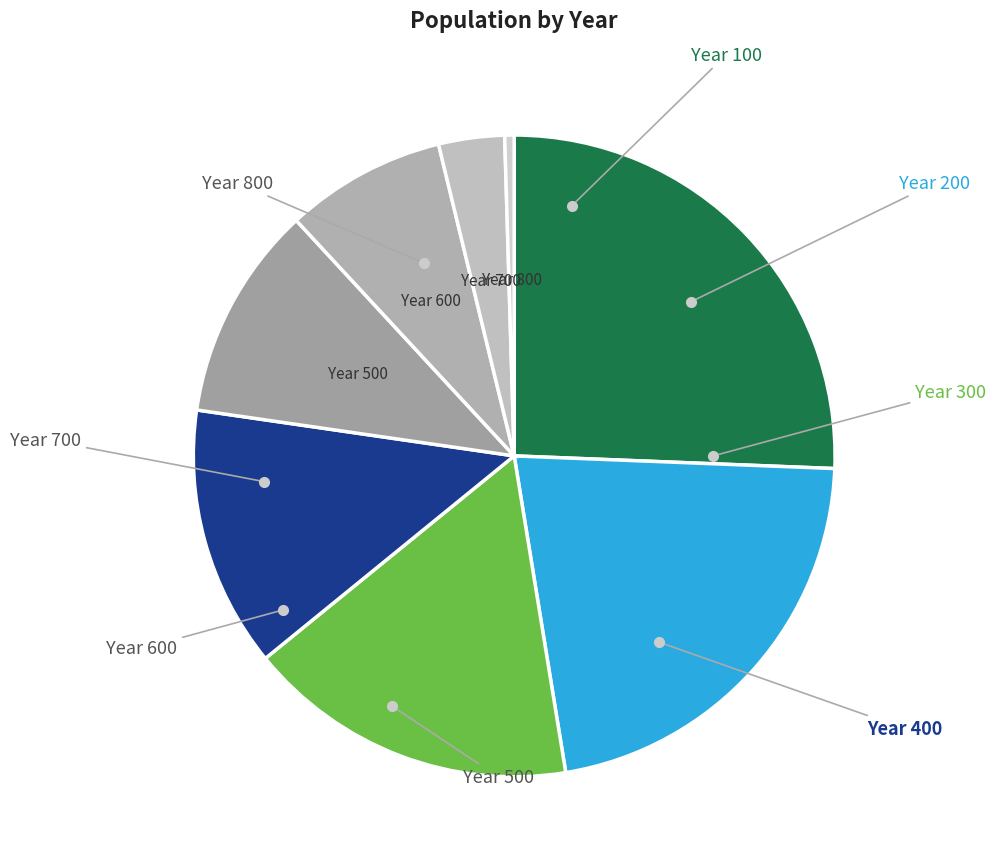

To the nearest percent, what is the average slice percentage?

12%